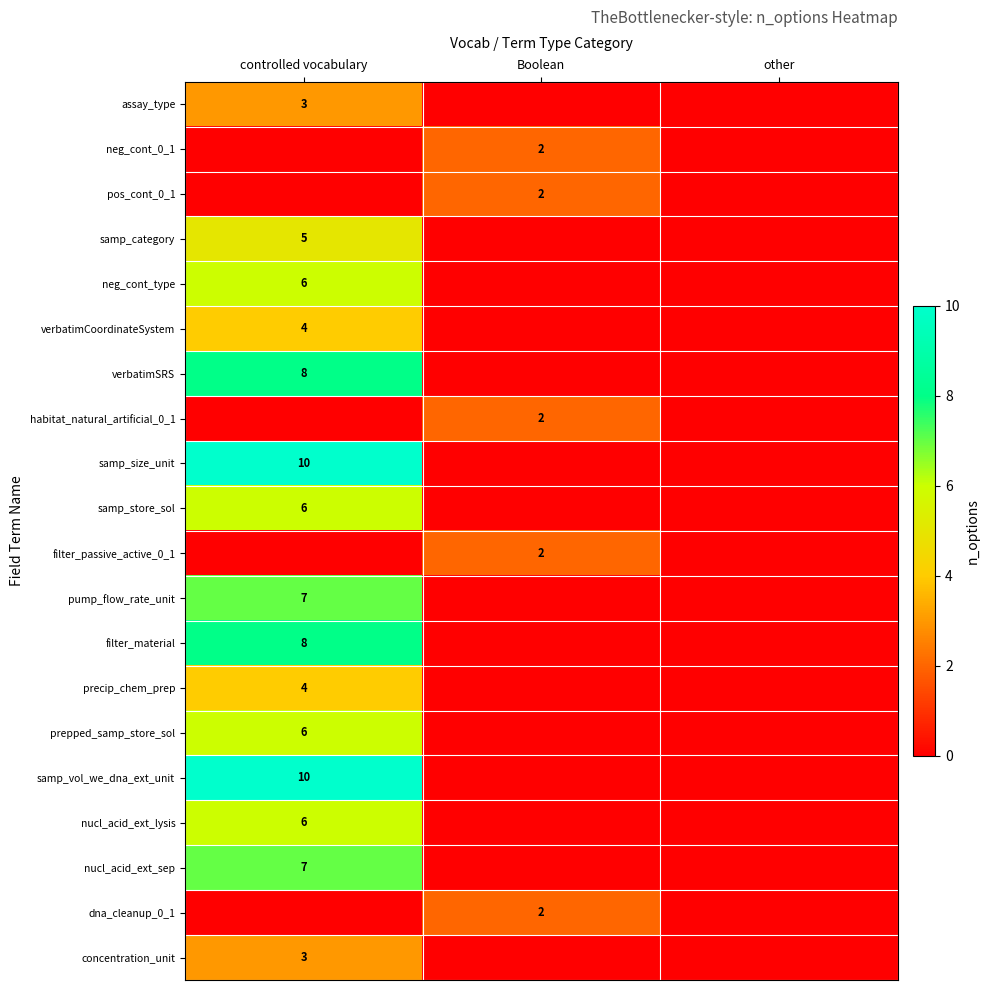

The neg_cont_0_1 series shows 2 at Boolean. True or false?

True